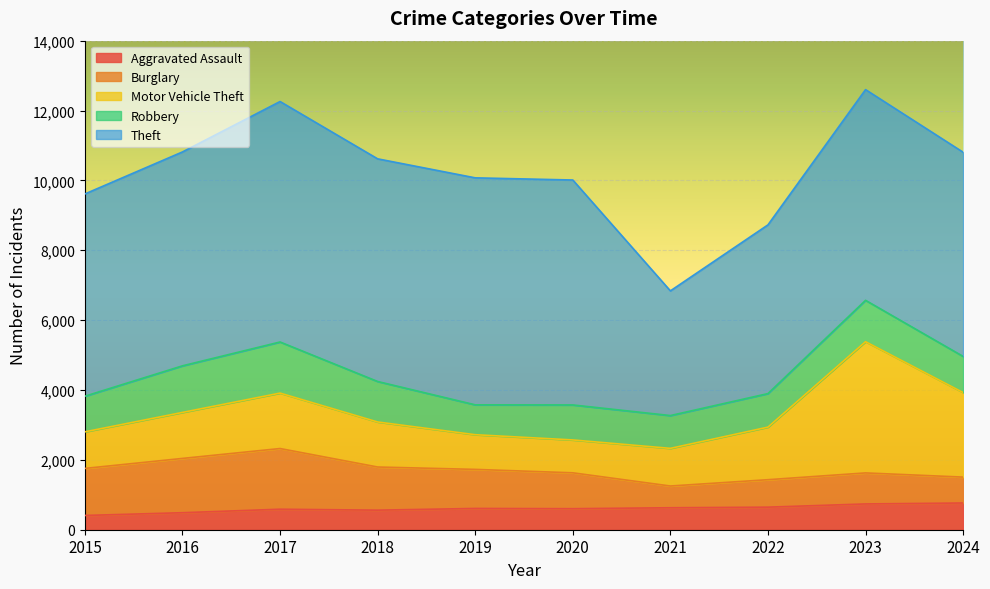

How many interior local valleys does the Burglary series have?

1